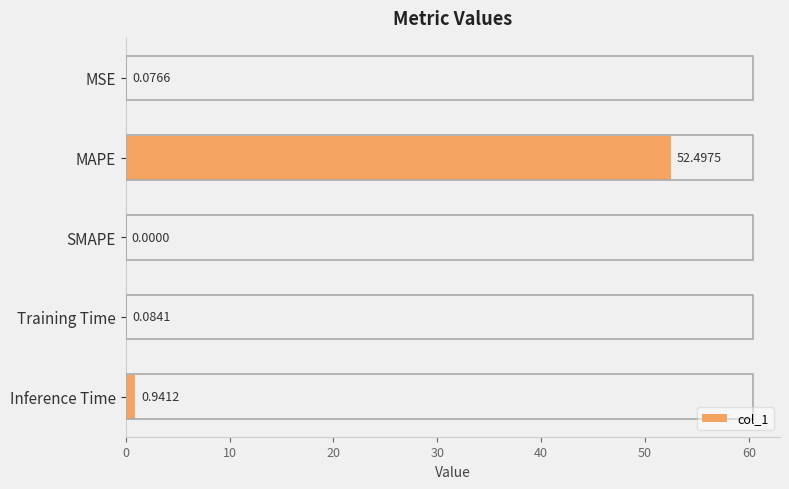

Which category has the highest value across all series?

MAPE